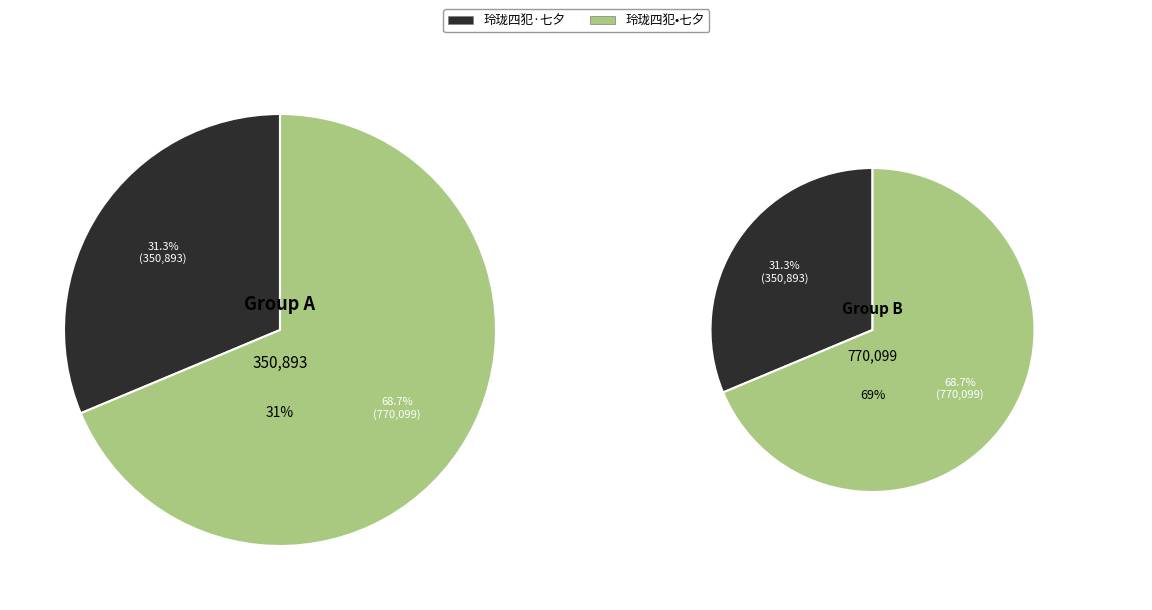

To the nearest percent, what is the difference between the 玲珑四犯•七夕 and 玲珑四犯·七夕 slice percentages?

37%